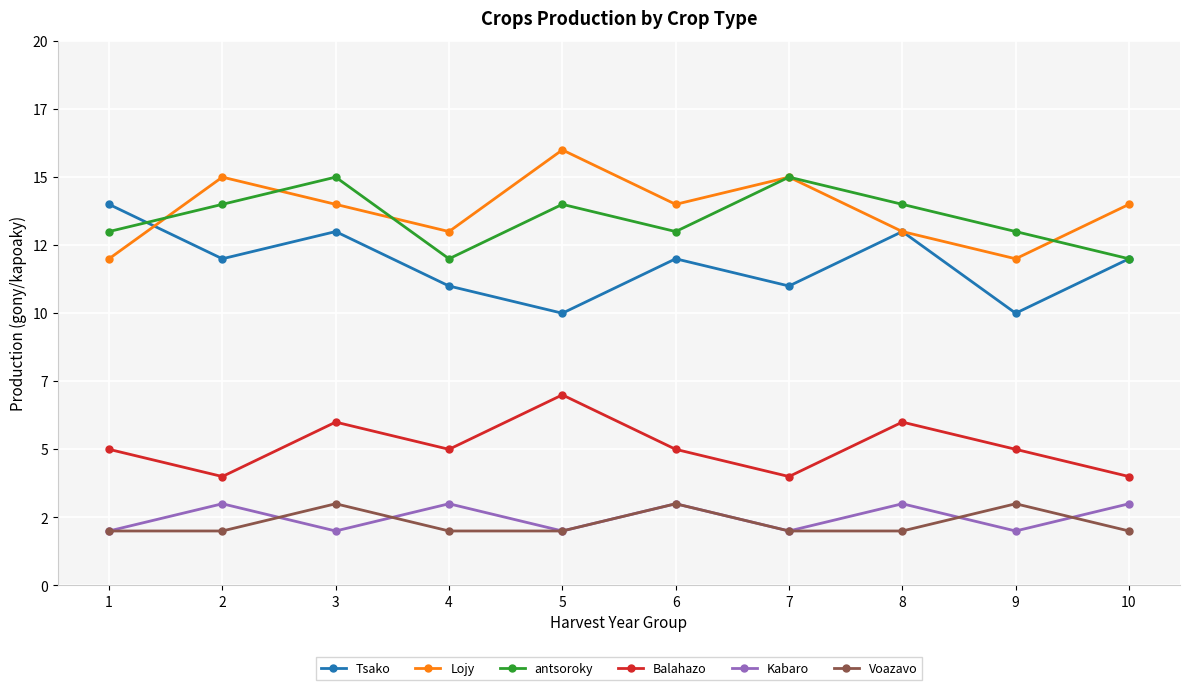

What are all the series names shown in the legend?

Tsako, Lojy, antsoroky, Balahazo, Kabaro, Voazavo